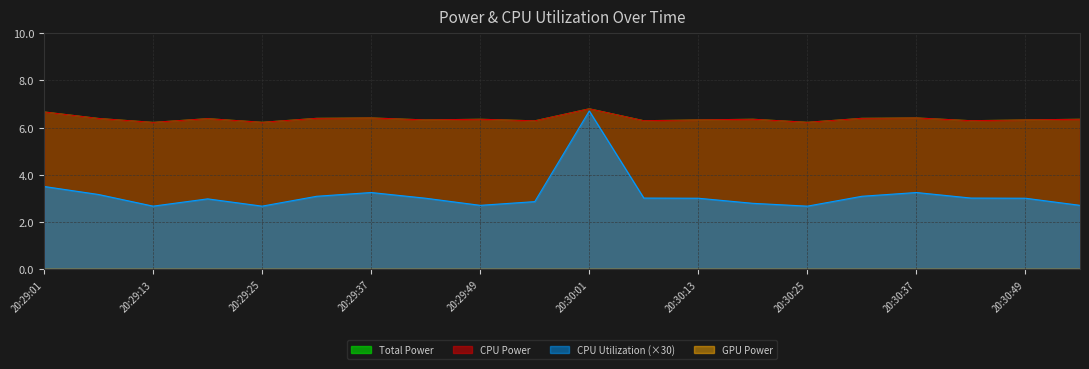

List the labels in order of Total Power value, largest first.

20:30:01, 20:29:01, 20:29:37, 20:30:37, 20:29:31, 20:30:31, 20:29:07, 20:29:19, 20:29:49, 20:30:19, 20:30:55, 20:29:43, 20:30:13, 20:30:49, 20:30:07, 20:30:43, 20:29:55, 20:29:25, 20:30:25, 20:29:13